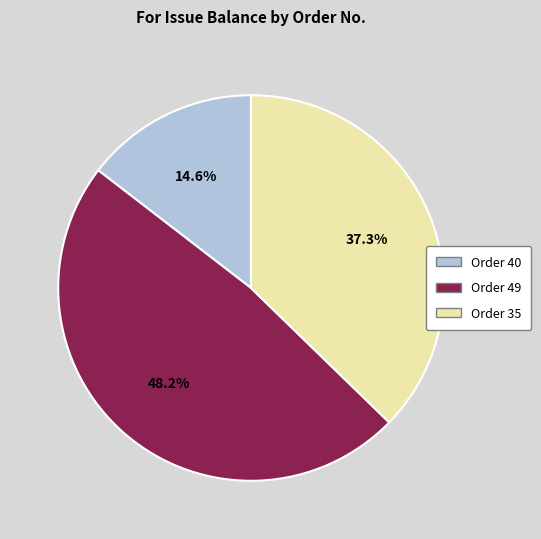

Is there a majority slice in this chart?

No